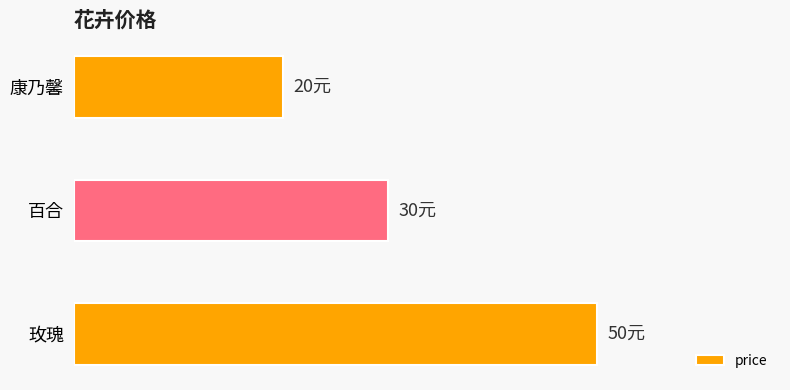

List the labels in order of value, smallest first.

康乃馨, 百合, 玫瑰